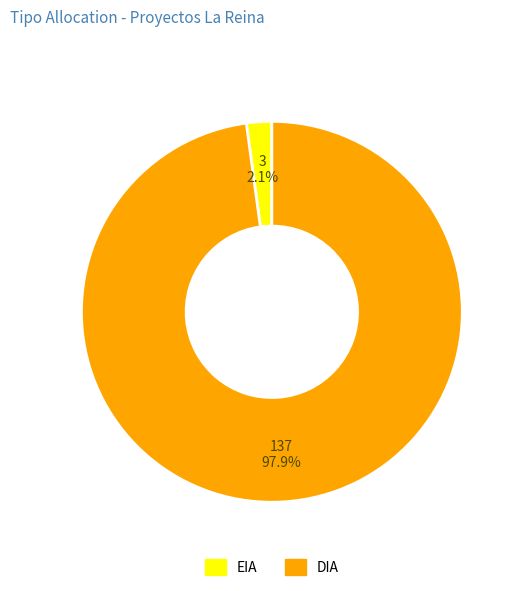

To the nearest percent, what is the difference between the largest and smallest slice percentages?

96%